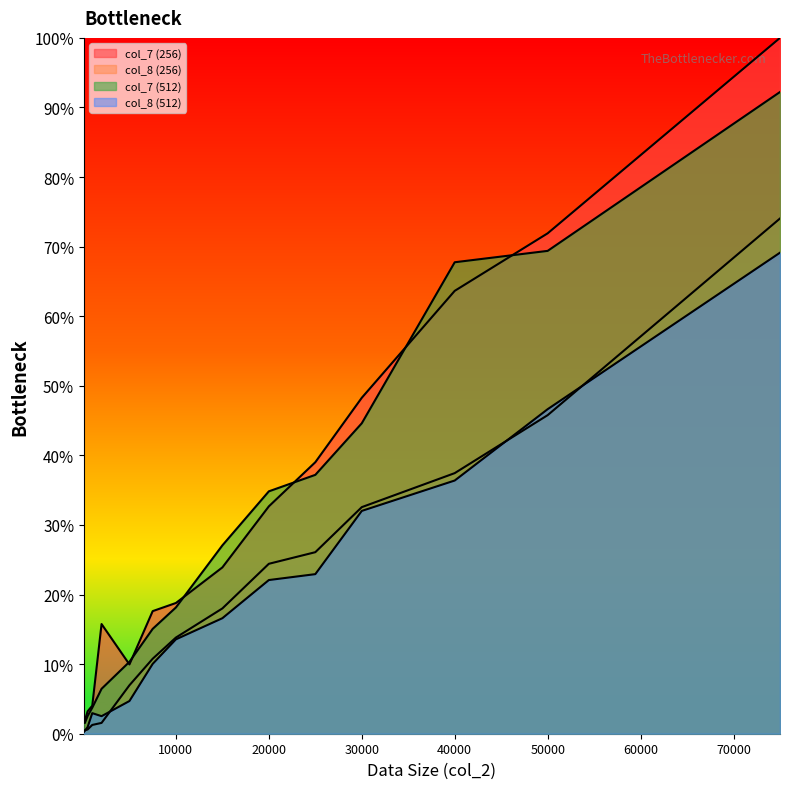

What is the sum of the col_8 (512) values at 7500 and 100?

10.3